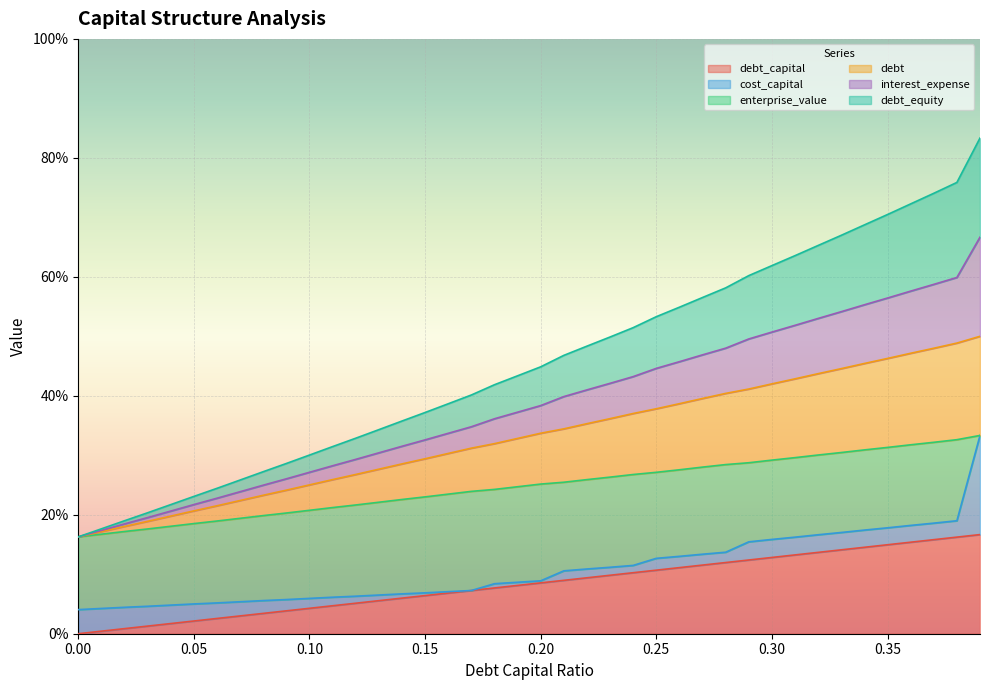

What are all the series names shown in the legend?

debt_capital, cost_capital, enterprise_value, debt, interest_expense, debt_equity